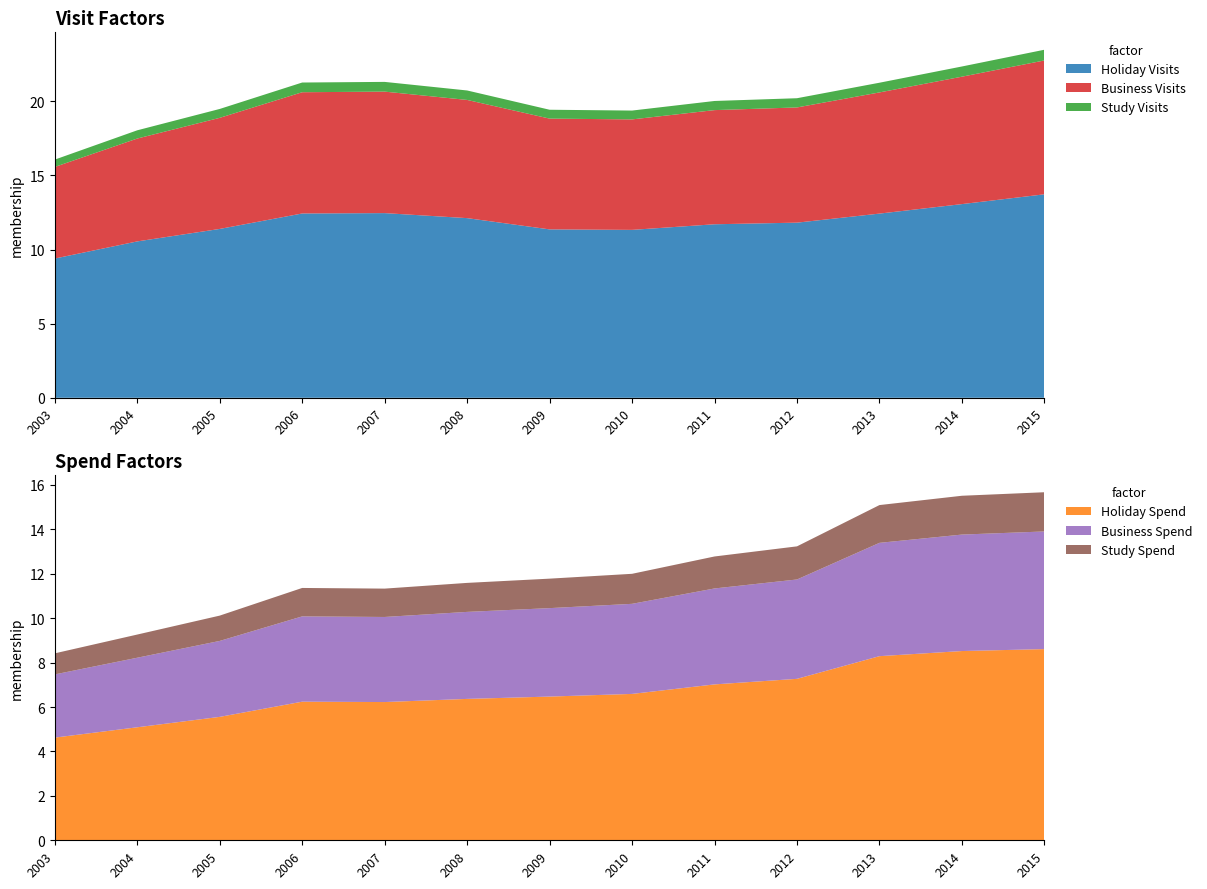

Reading left to right, list all the values displayed in this chart.

Holiday Visits: 9.4	10.5	11.4	12.4	12.5	12.1	11.4	11.3	11.7	11.8	12.4	13.1	13.7
Business Visits: 6.2	6.9	7.5	8.2	8.2	8.0	7.5	7.5	7.7	7.8	8.2	8.6	9.0
Study Visits: 0.5	0.6	0.6	0.7	0.7	0.6	0.6	0.6	0.6	0.6	0.7	0.7	0.7
Holiday Spend: 4.6	5.1	5.6	6.2	6.2	6.4	6.5	6.6	7.0	7.3	8.3	8.5	8.6
Business Spend: 2.8	3.1	3.4	3.8	3.8	3.9	4.0	4.1	4.3	4.5	5.1	5.2	5.3
Study Spend: 0.9	1.0	1.1	1.3	1.3	1.3	1.3	1.4	1.4	1.5	1.7	1.7	1.8